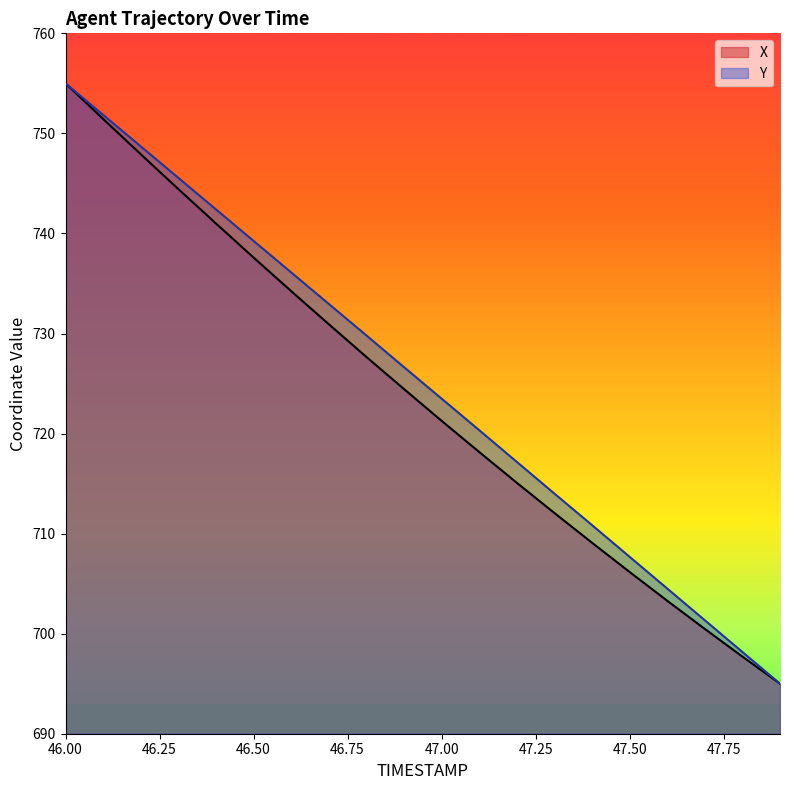

What is the label of the 11th point from the left?

47.0